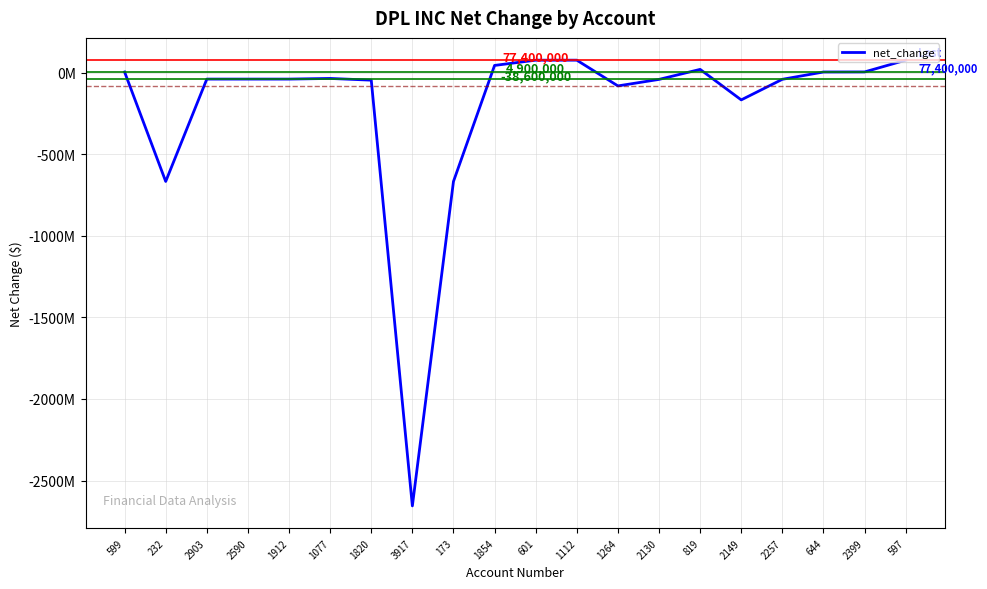

True or false: the data shows -49678800 at 1264.

False